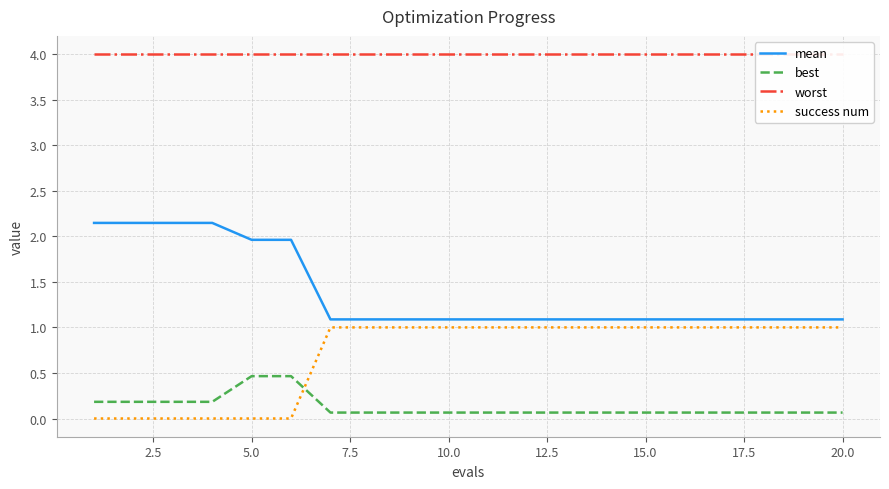

True or false: best has a value of 0.1 at 15.0.

True